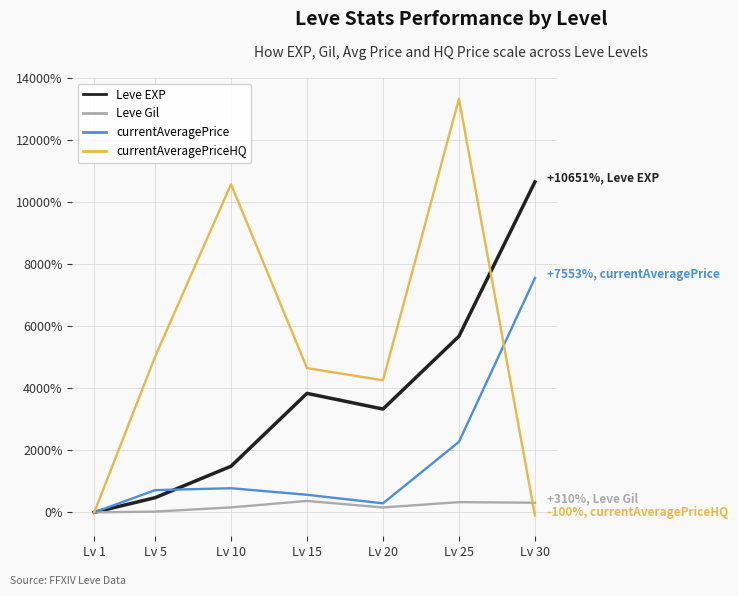

What are all the series names shown in the legend?

Leve EXP, Leve Gil, currentAveragePrice, currentAveragePriceHQ